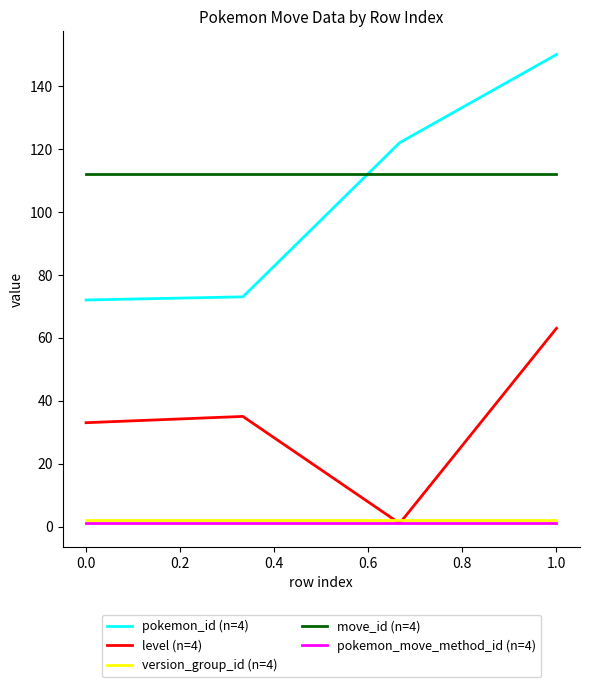

True or false: move_id (n=4) and pokemon_move_method_id (n=4) cross at least once.

False